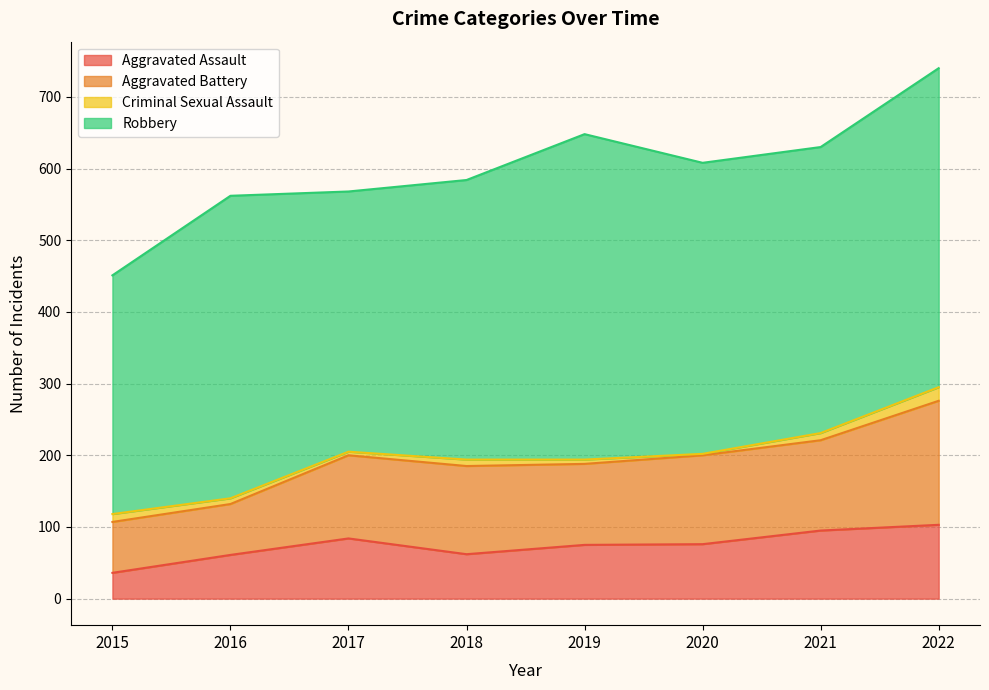

Rank the series at 2018 from highest to lowest value.

Robbery, Aggravated Battery, Aggravated Assault, Criminal Sexual Assault